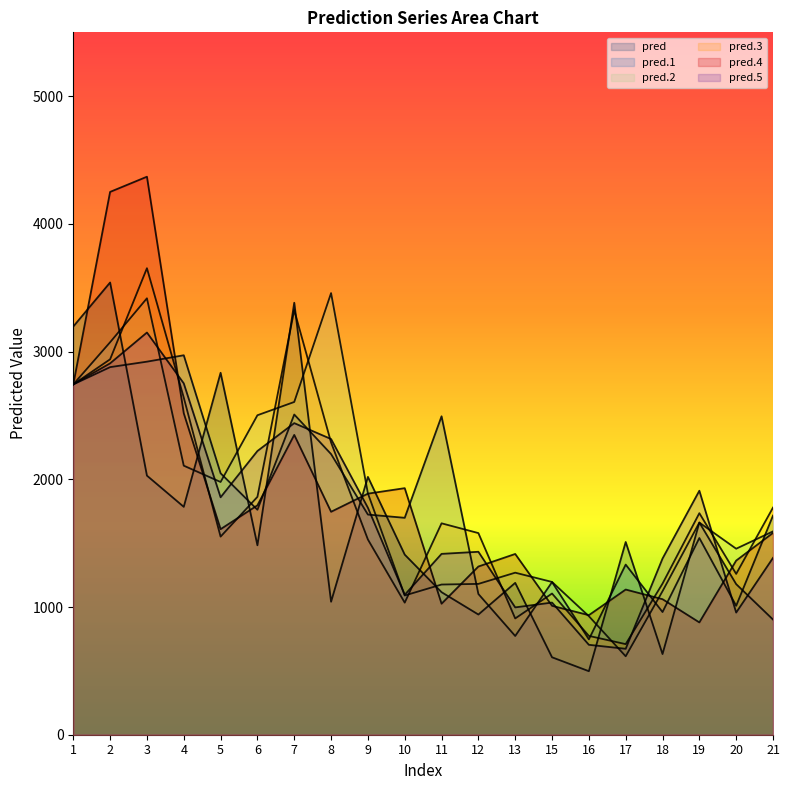

At how many categories does at least one series exceed 2039?

9